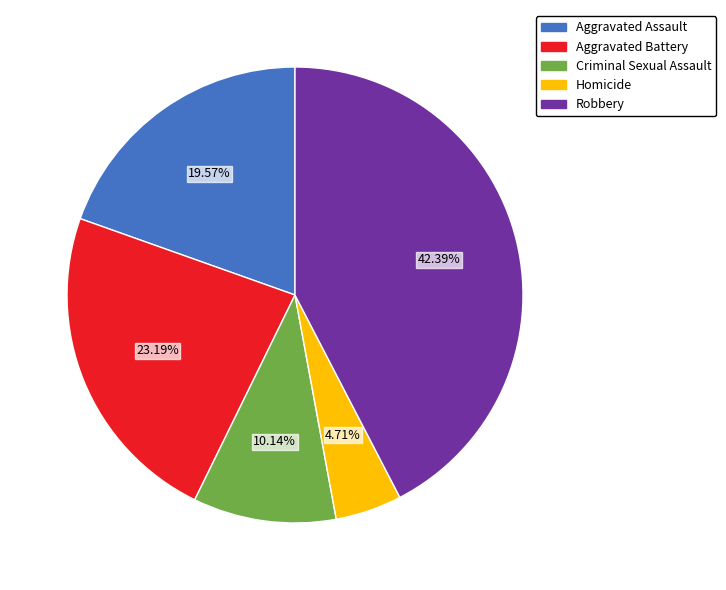

To the nearest percent, what is the difference between the largest and smallest slice percentages?

38%